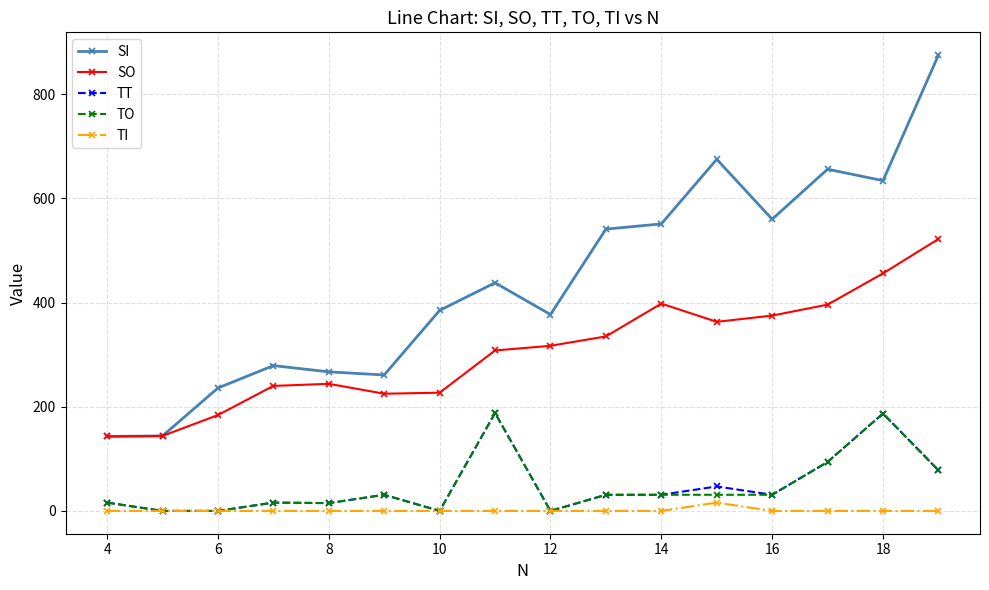

Does the chart have visible grid lines?

Yes